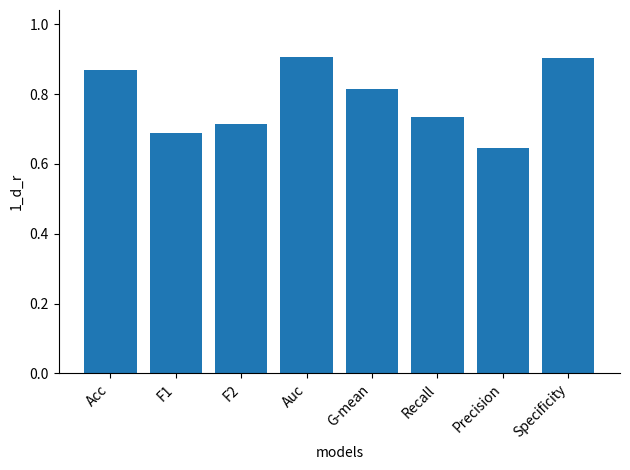

How many values are between 0 and 1?

8